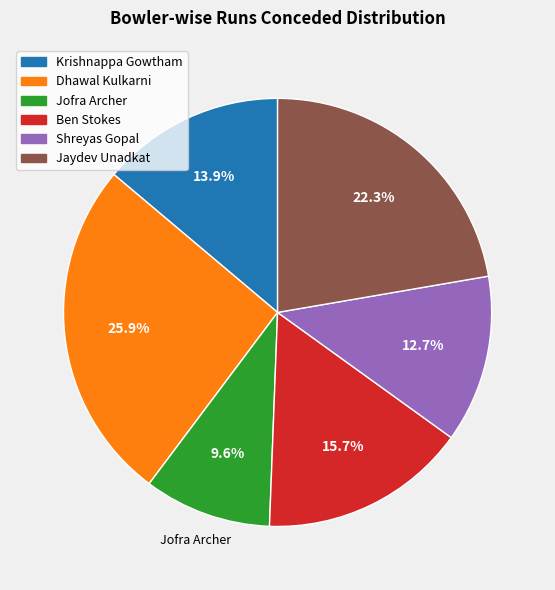

To the nearest percent, what is the combined percentage of Krishnappa Gowtham and Jaydev Unadkat?

36%